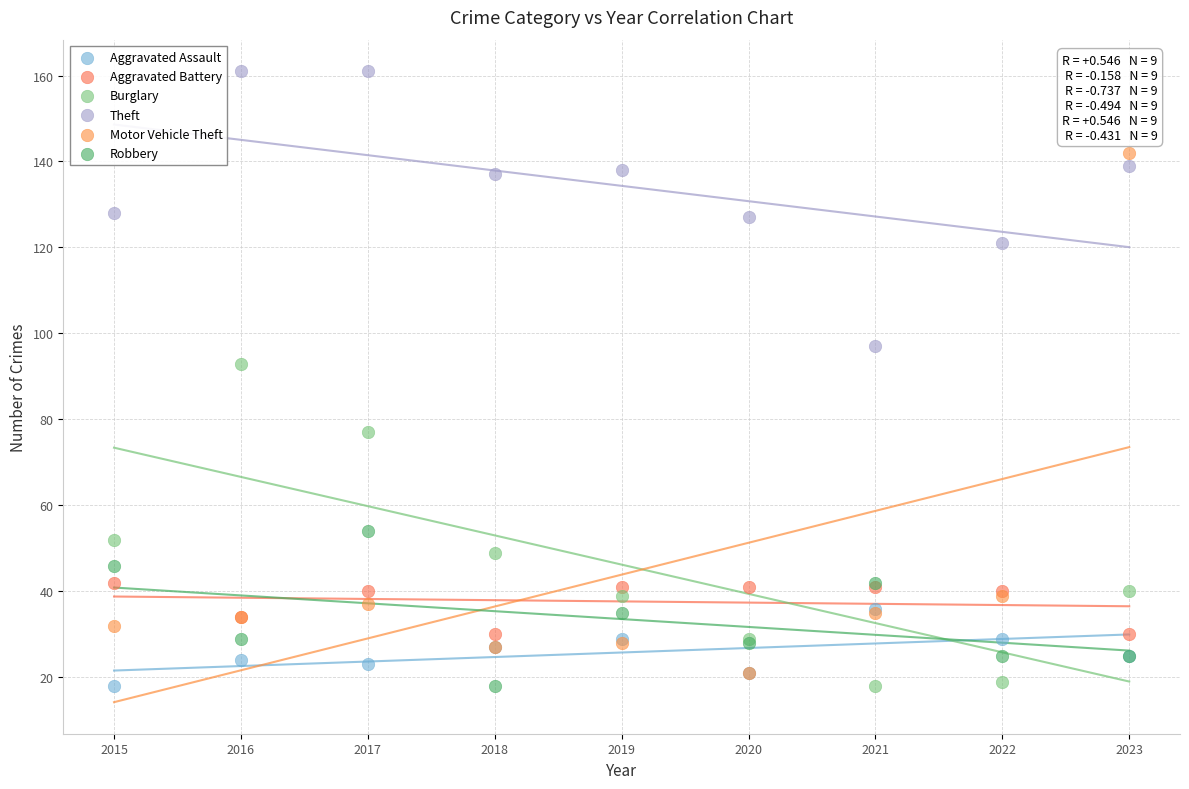

Across all series, what Y value is closest to 89?

93